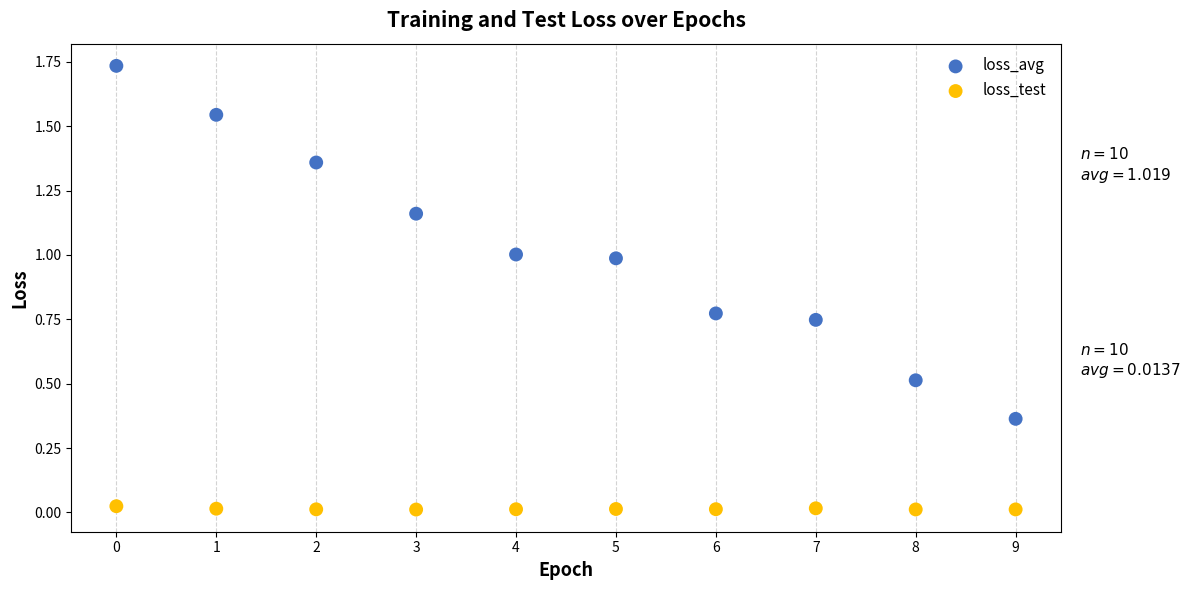

Which series has the widest spread of Y values?

loss_avg